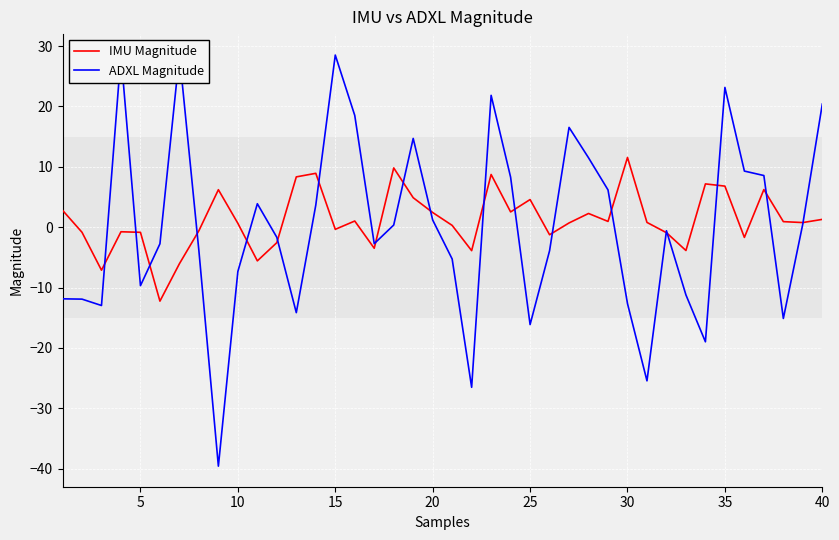

What is the minimum value for IMU Magnitude?

-12.3